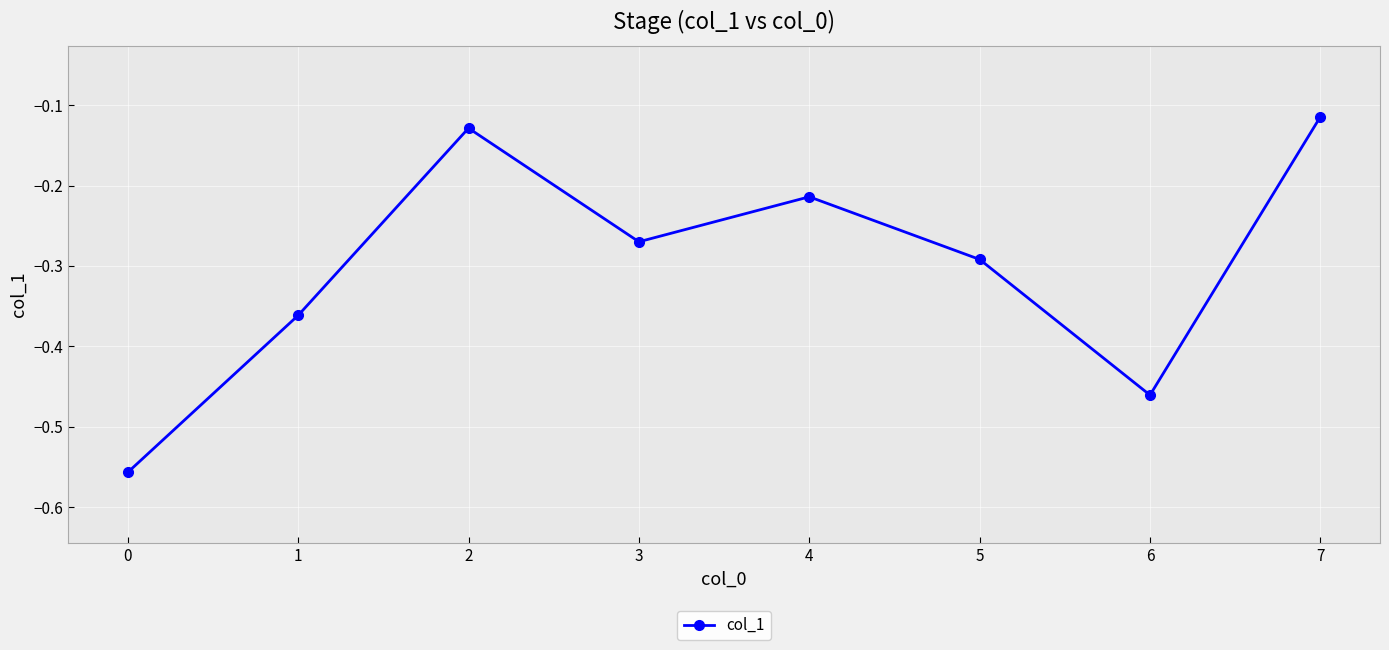

How many lines are shown in the chart?

1